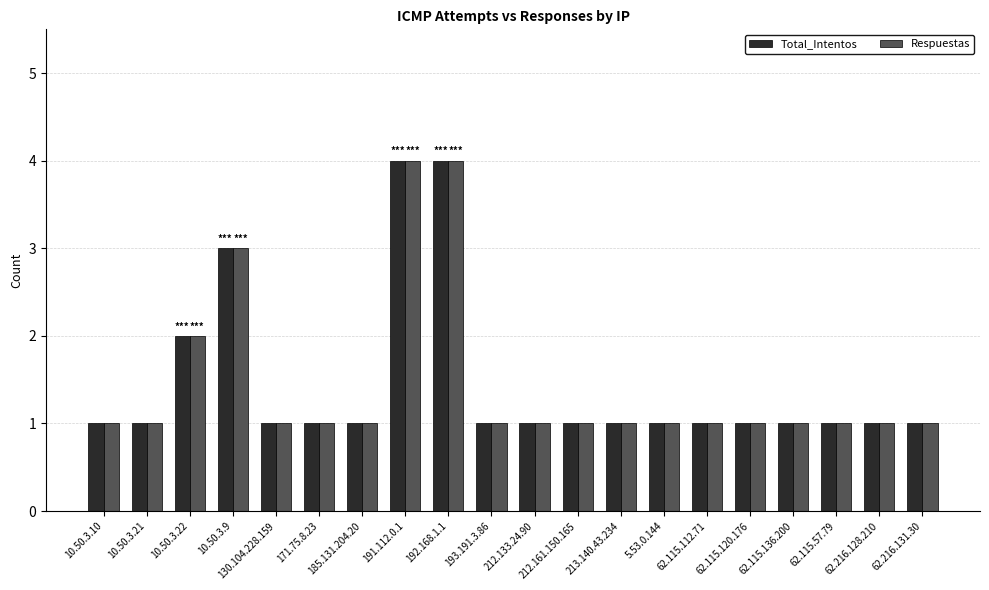

What is the average value of the Respuestas series?

1